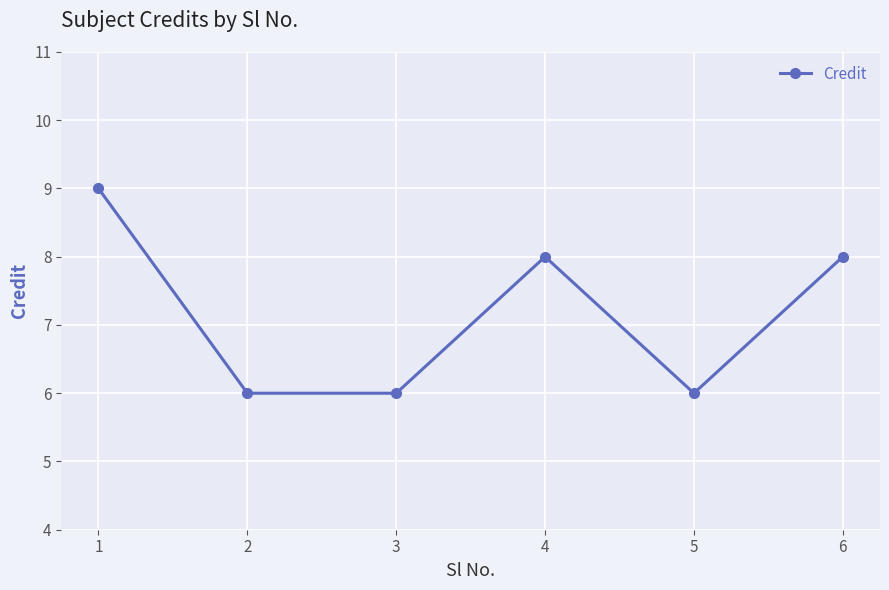

Approximately how many times larger is the value at 6 compared to 4?

1.0